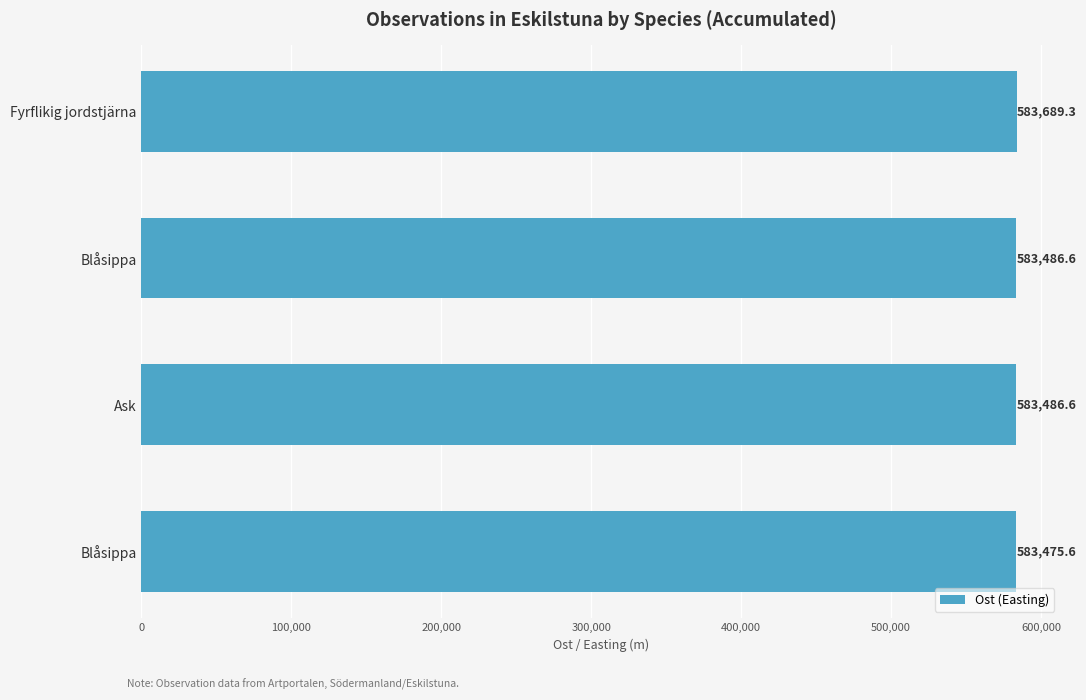

Which category has the highest value across all series?

Fyrflikig jordstjärna